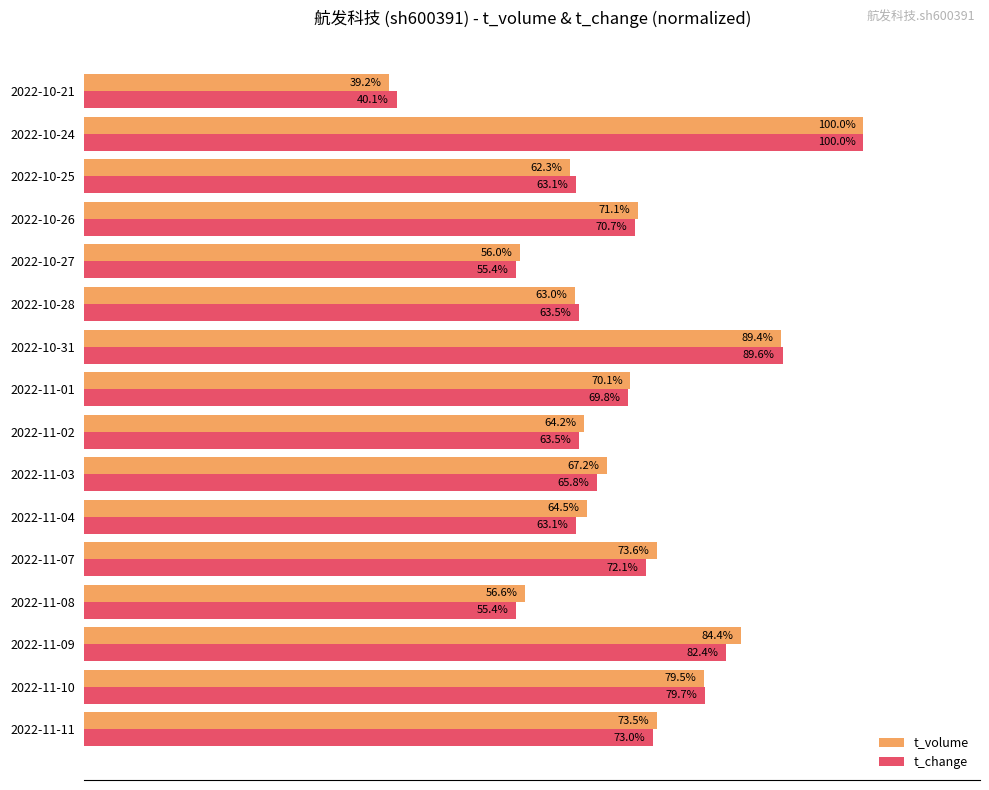

Which series changed the most between 2022-10-28 and 2022-10-26?

t_volume